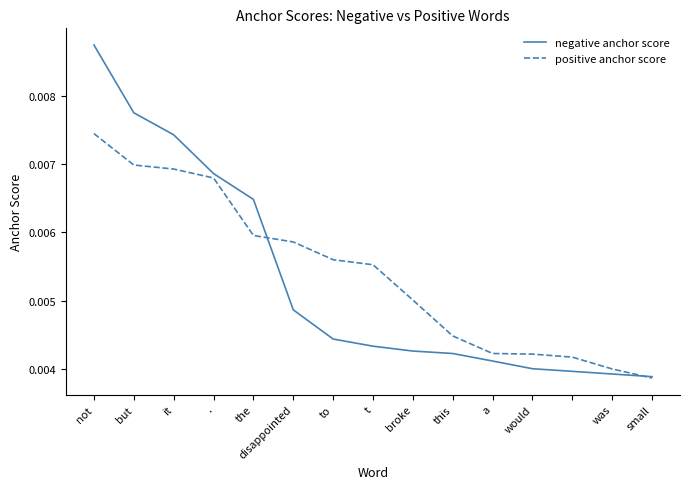

List the series in order of their peak value, highest first.

negative anchor score, positive anchor score